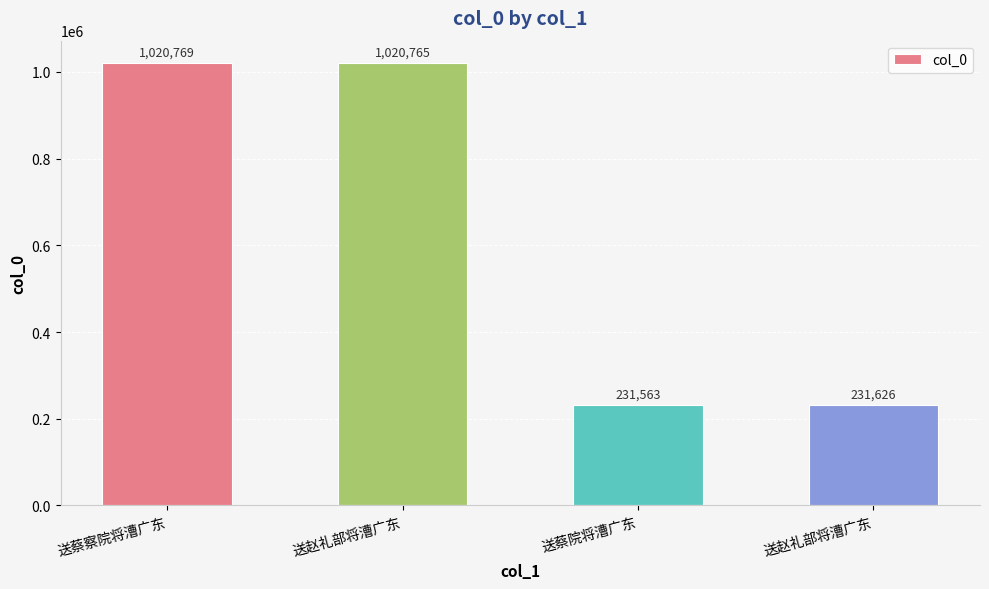

What value does the data have at 送蔡察院将漕广东, to the nearest 10?

1020770